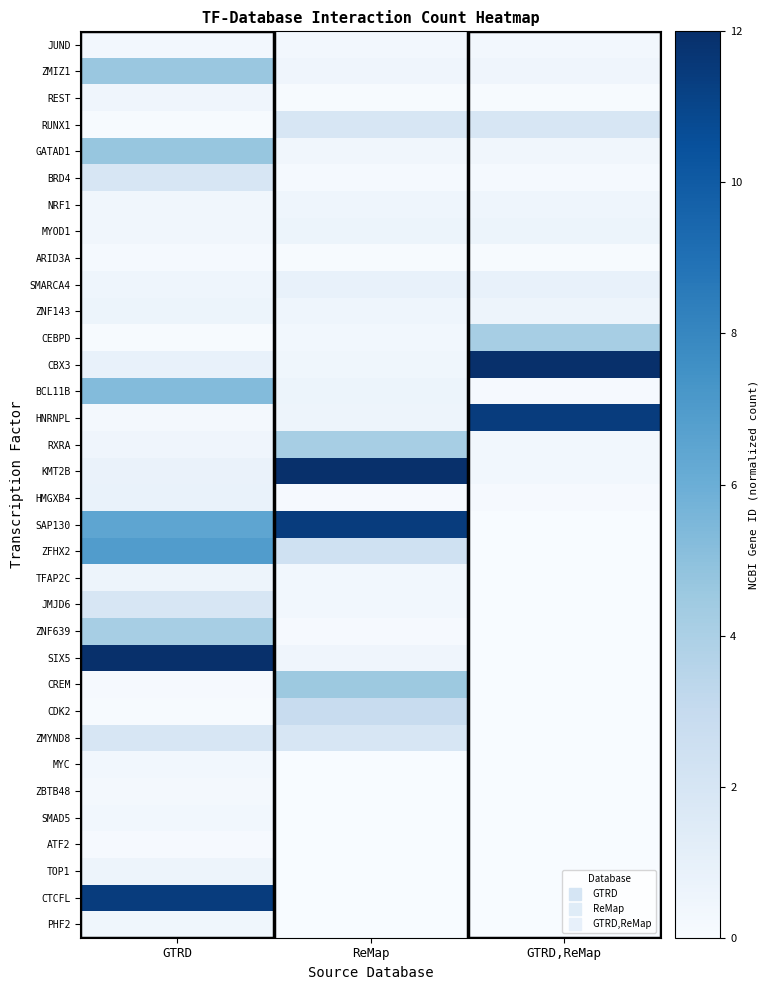

List the series in order of their peak value, lowest first.

ATF2, ARID3A, ZBTB48, JUND, SMAD5, MYC, PHF2, REST, NRF1, TFAP2C, TOP1, MYOD1, ZNF143, HMGXB4, SMARCA4, JMJD6, RUNX1, BRD4, ZMYND8, CDK2, CEBPD, RXRA, ZNF639, CREM, ZMIZ1, GATAD1, BCL11B, ZFHX2, HNRNPL, SAP130, CTCFL, CBX3, KMT2B, SIX5